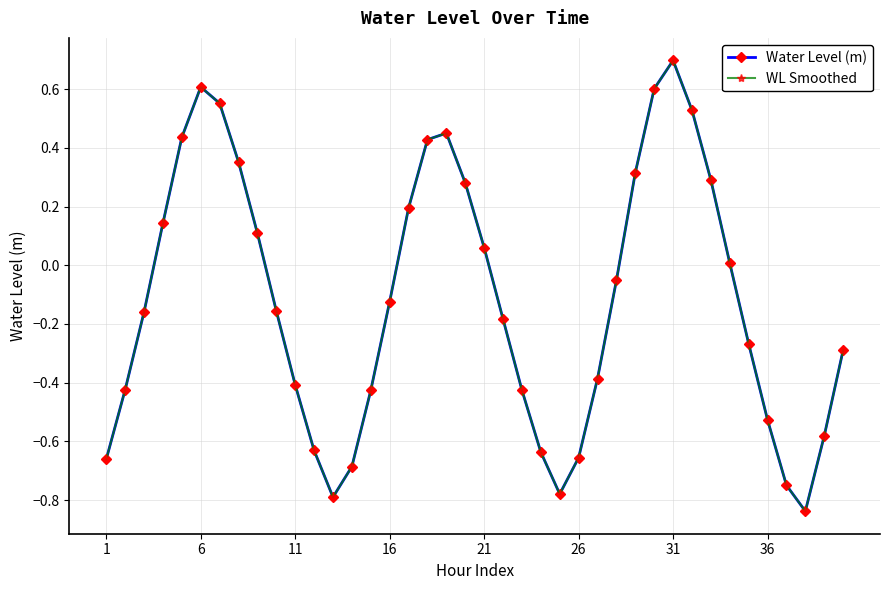

Is this an area chart (filled region under the line)?

No